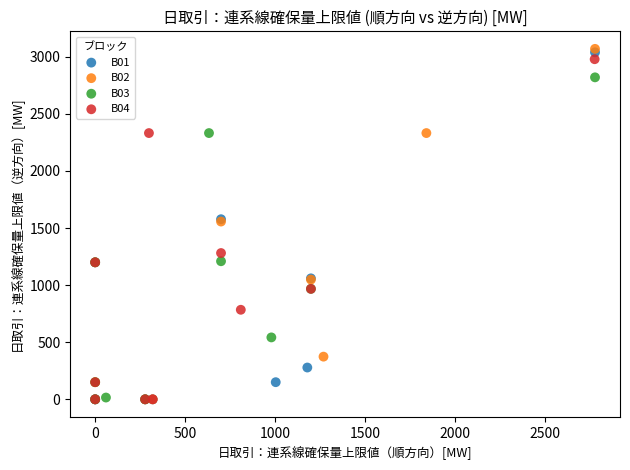

What are all the series names shown in the legend?

B01, B02, B03, B04